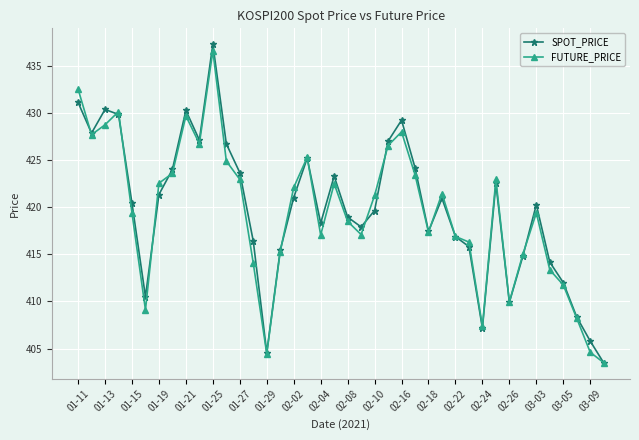

Which series has the widest spread of values?

SPOT_PRICE